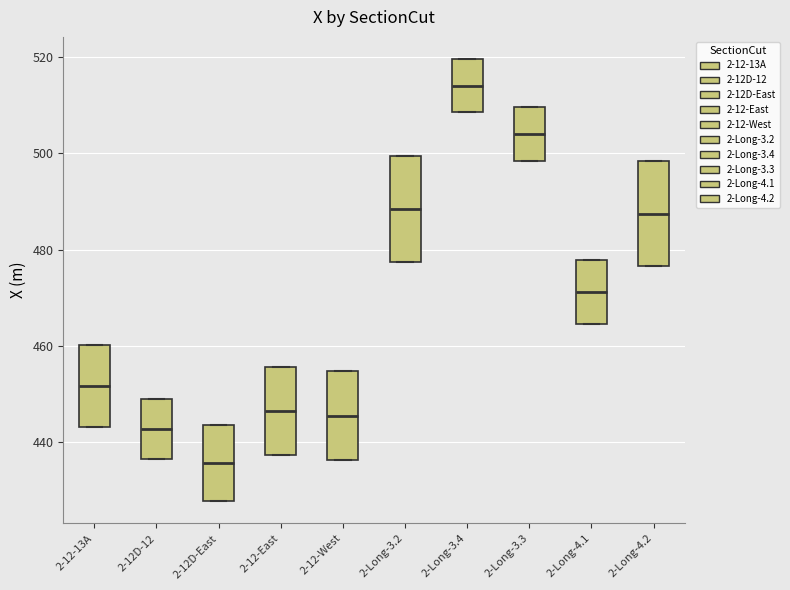

Where is the lower edge of the box for 2-12-East on the y-axis? The values are not printed on the chart, so give them approximately, as read against the axis.

438